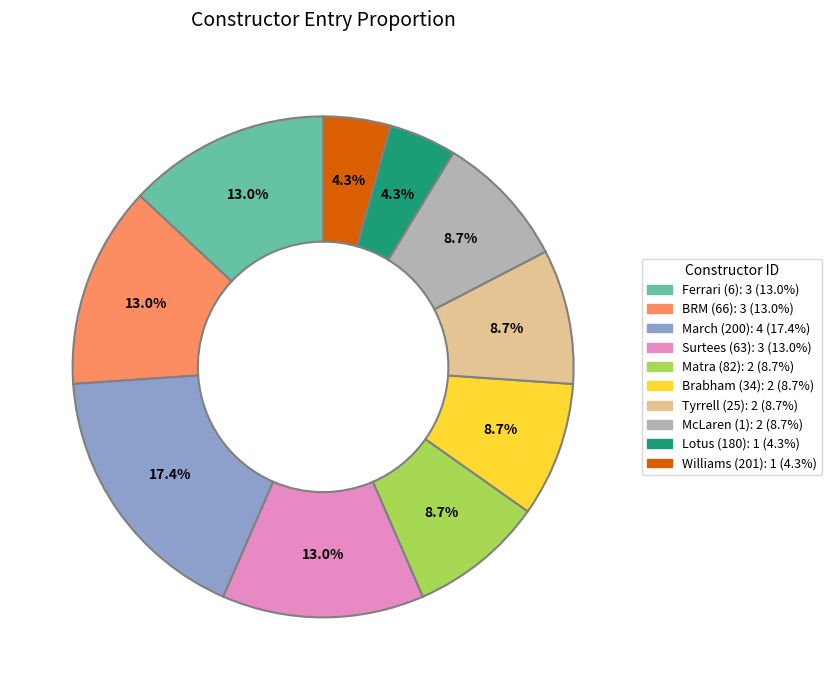

Is there any slice that represents more than half of the pie?

No